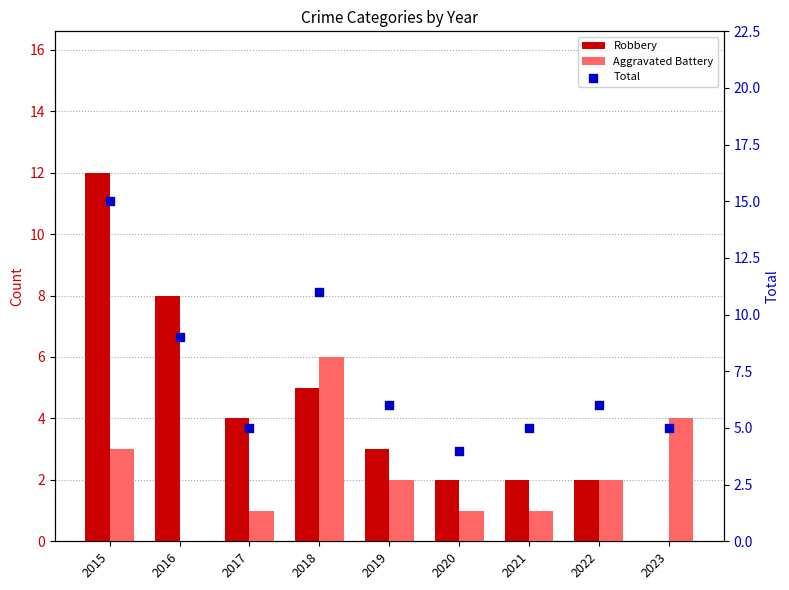

Which series contains the lowest Y value?

Robbery